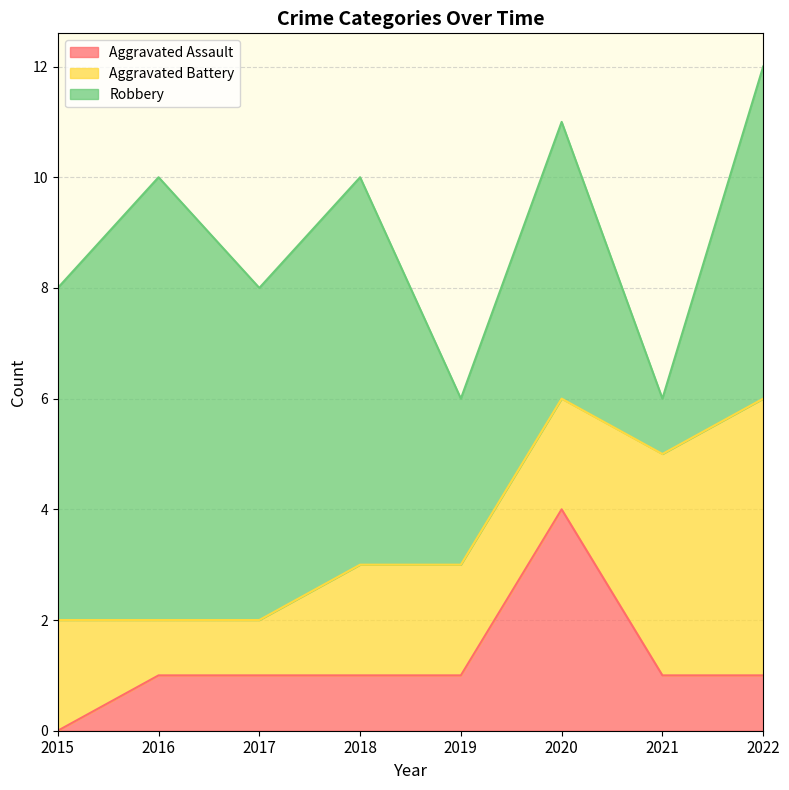

Which series has the largest total across all categories?

Robbery